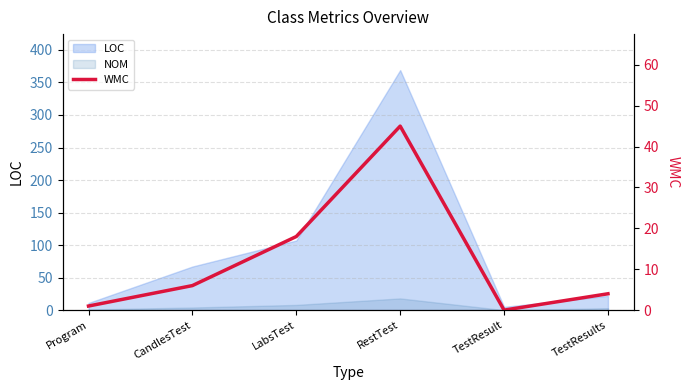

Rank the categories by value from lowest to highest.

TestResult, Program, TestResults, CandlesTest, LabsTest, RestTest